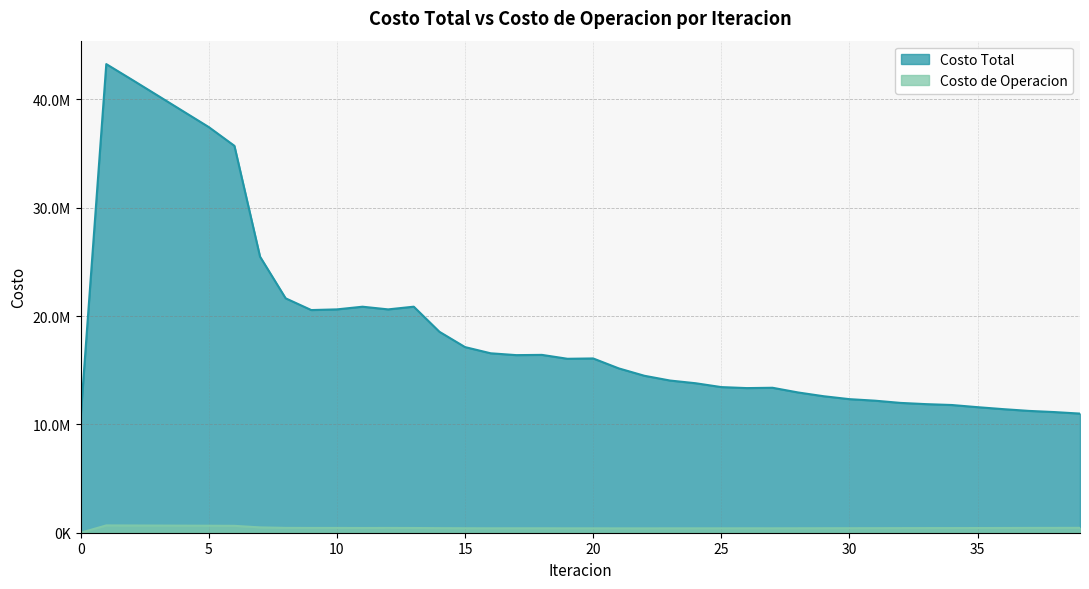

What is the value of the Costo de Operacion point at the 37th from the left?

436756.4